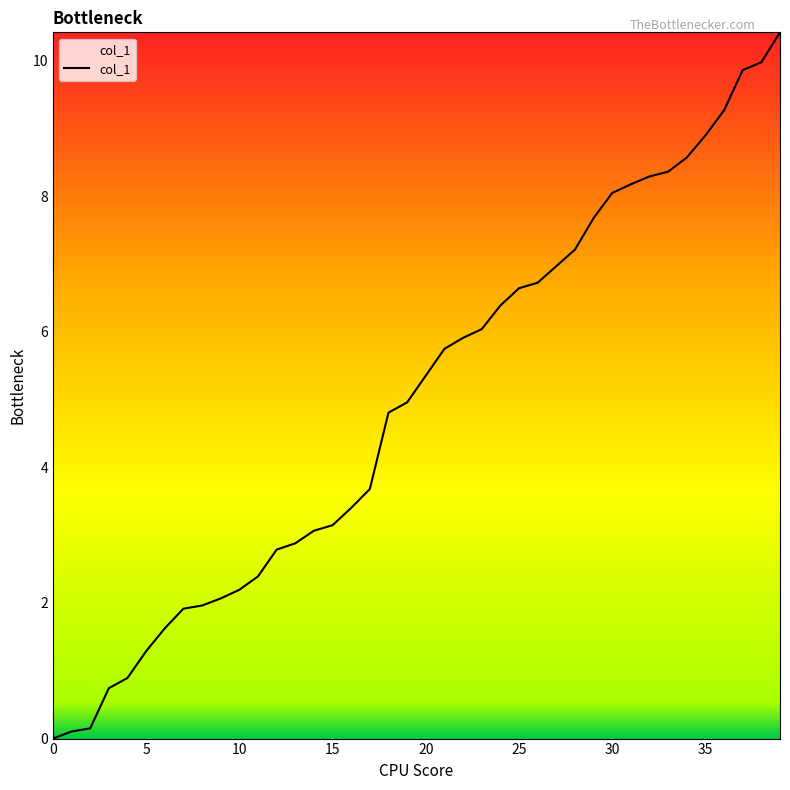

What is the difference between the maximum and minimum values?

10.4